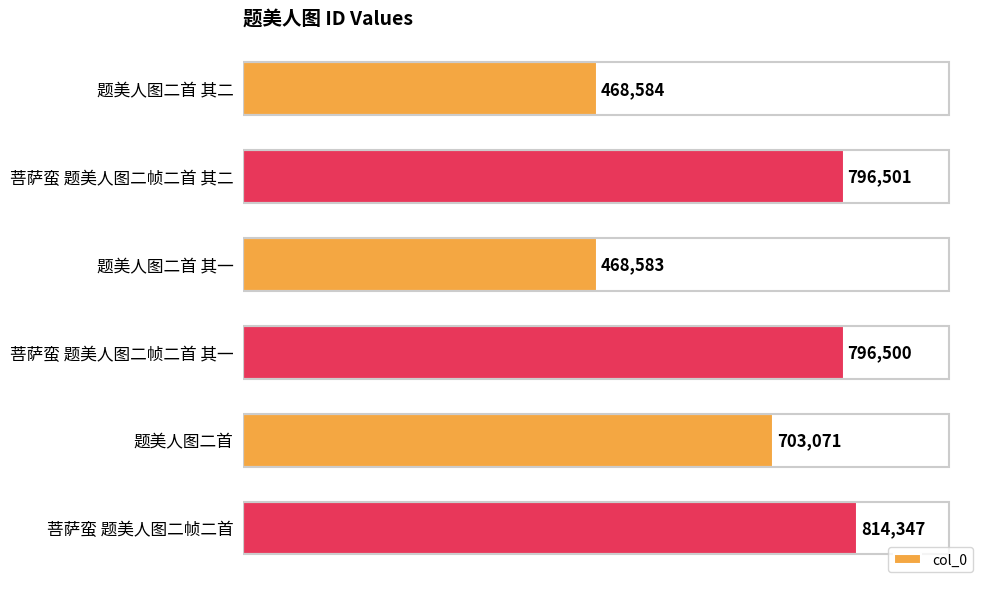

What value does the data have at 菩萨蛮 题美人图二帧二首 其二?

796501